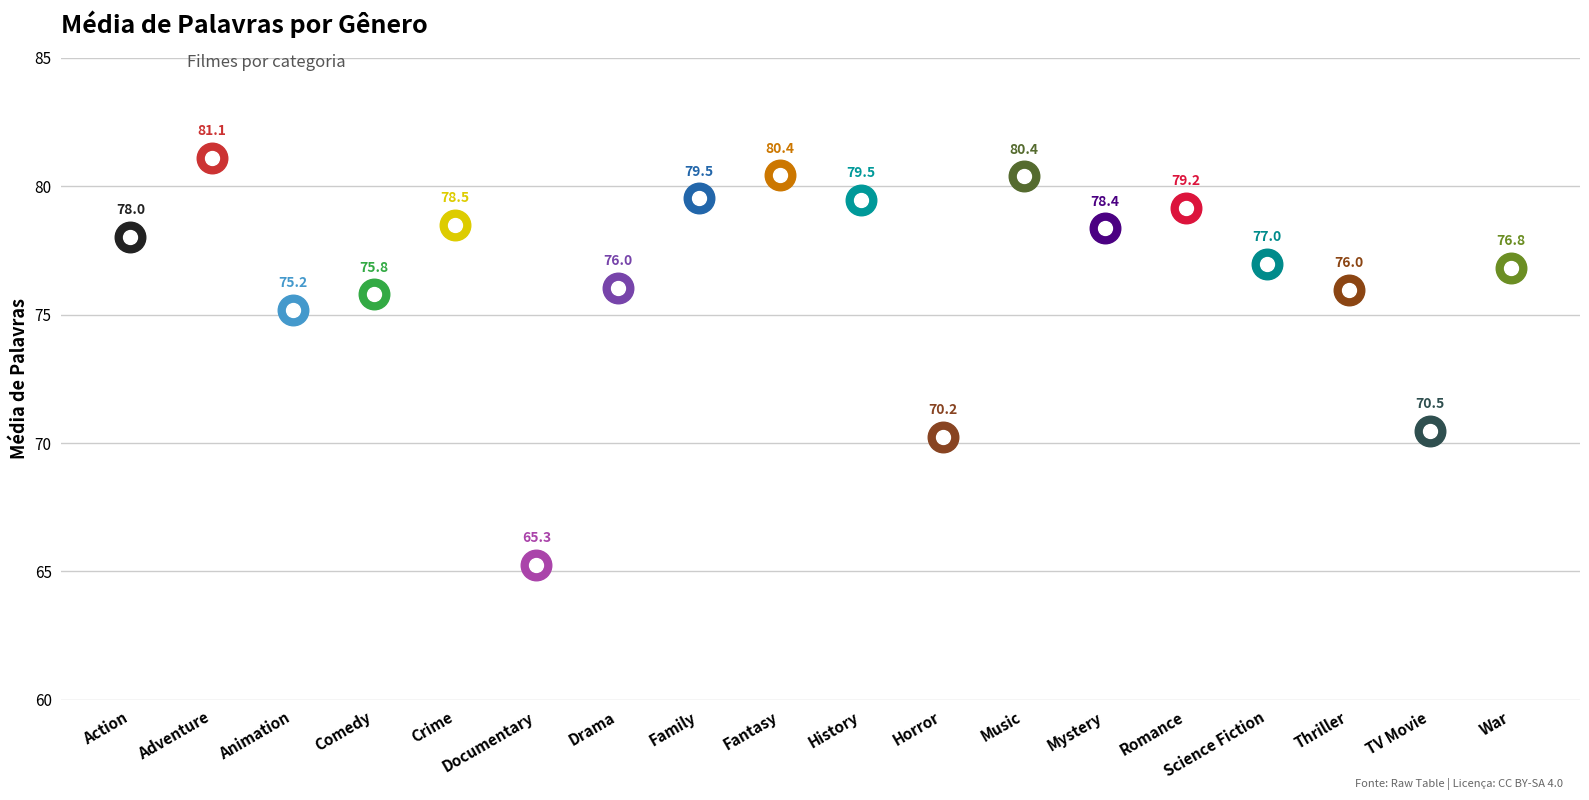

Is it true that the value at War is 105.8?

False